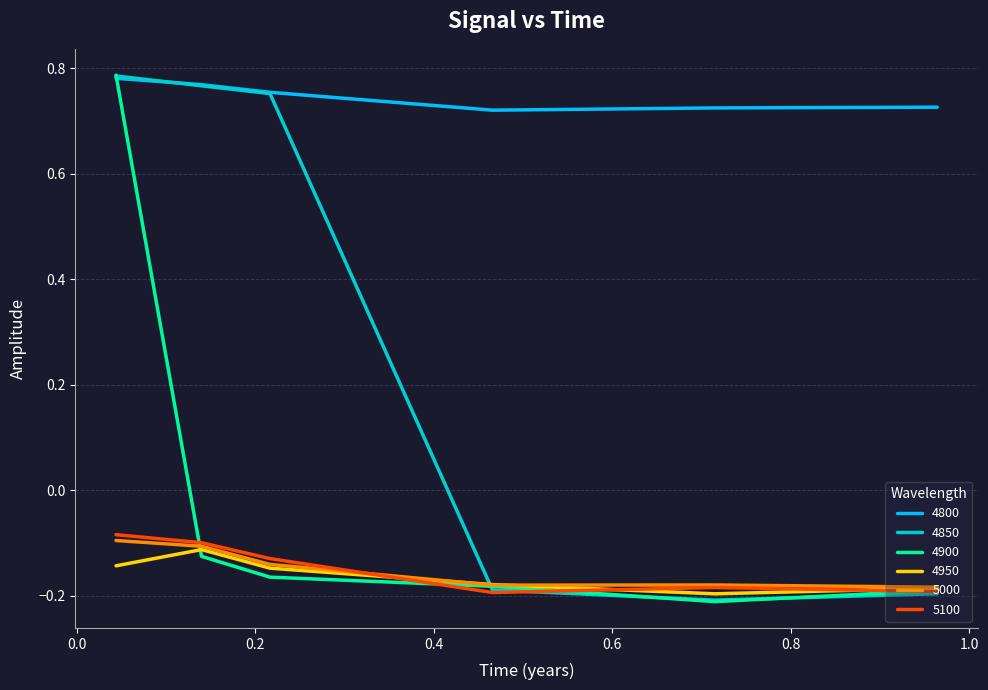

Which series has the largest total across all categories?

4800